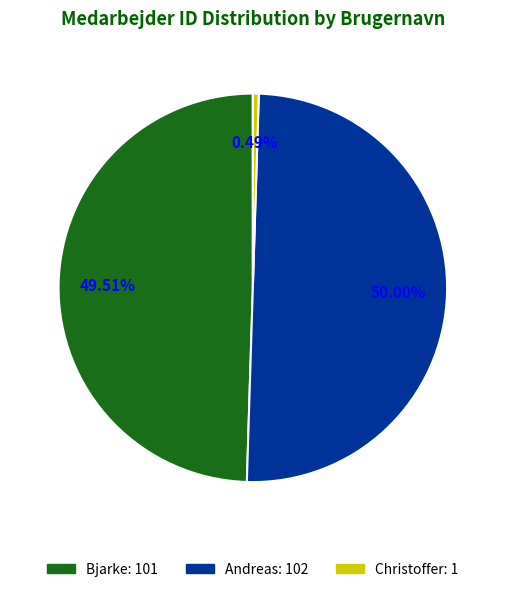

Does Christoffer: 1 account for over 50% of the chart?

No